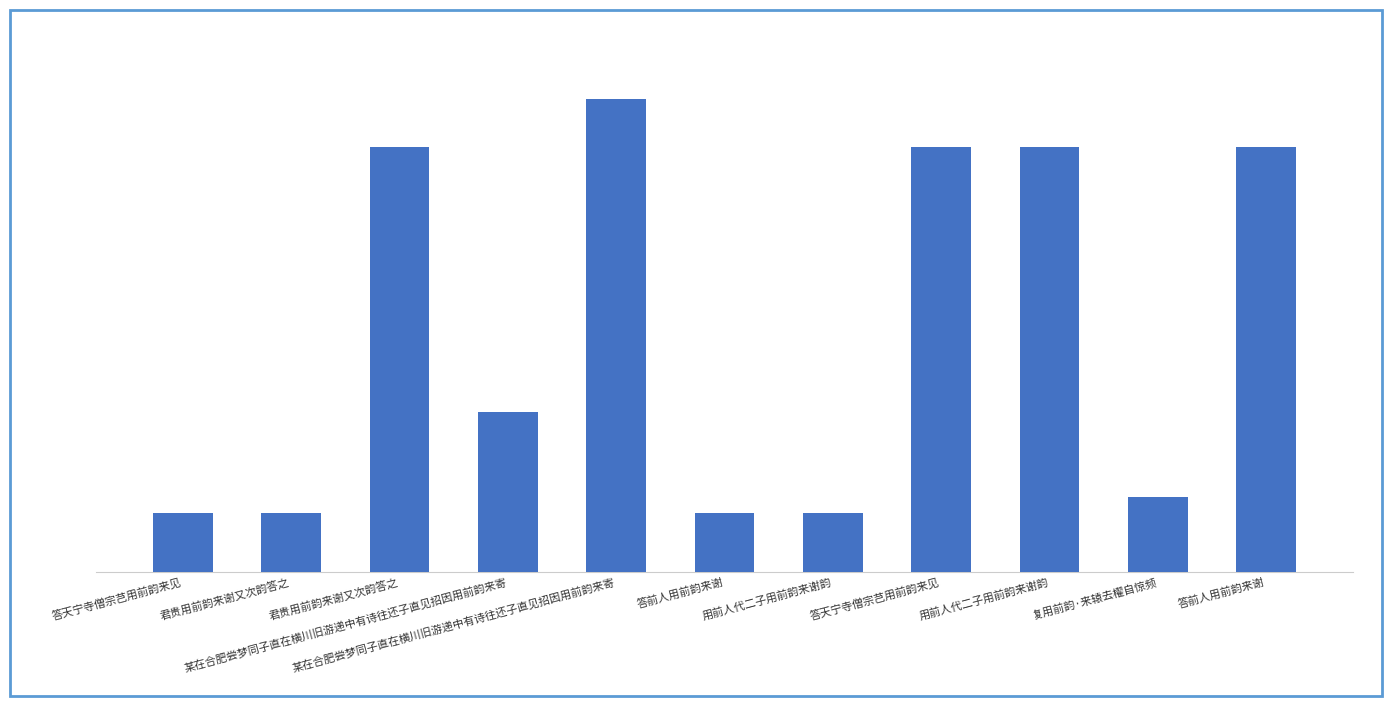

What is the difference between the maximum and minimum values?

921203